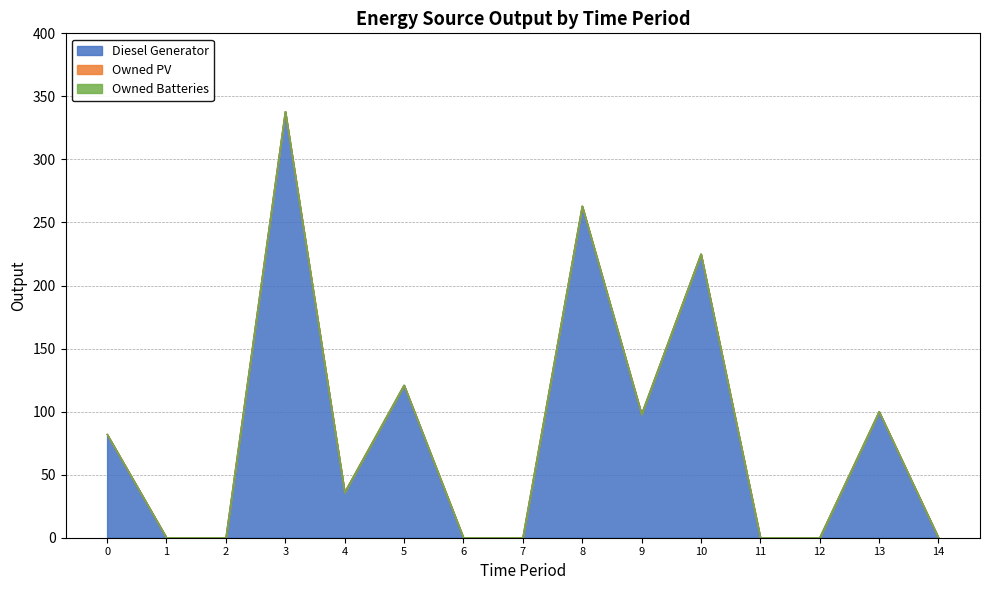

Which series has the largest range (max minus min)?

Diesel Generator